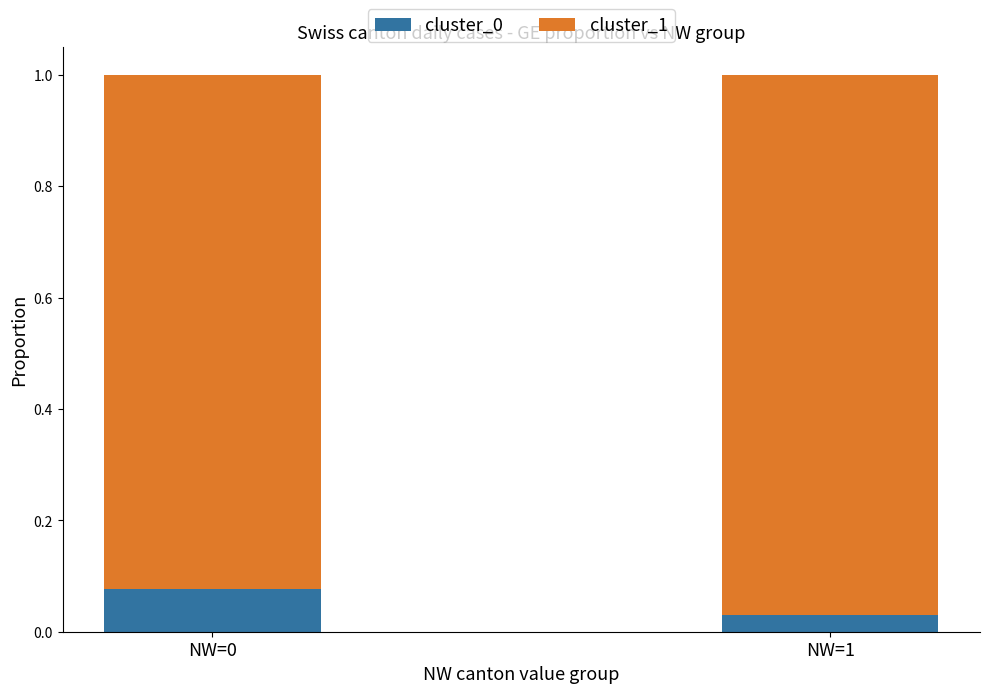

Which category has the lowest value in the cluster_0 series?

NW=1